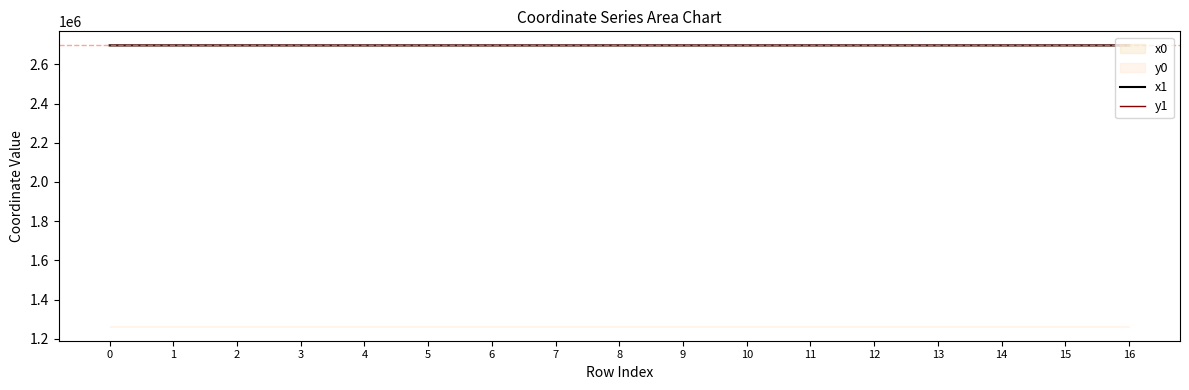

How many lines are shown in the chart?

2